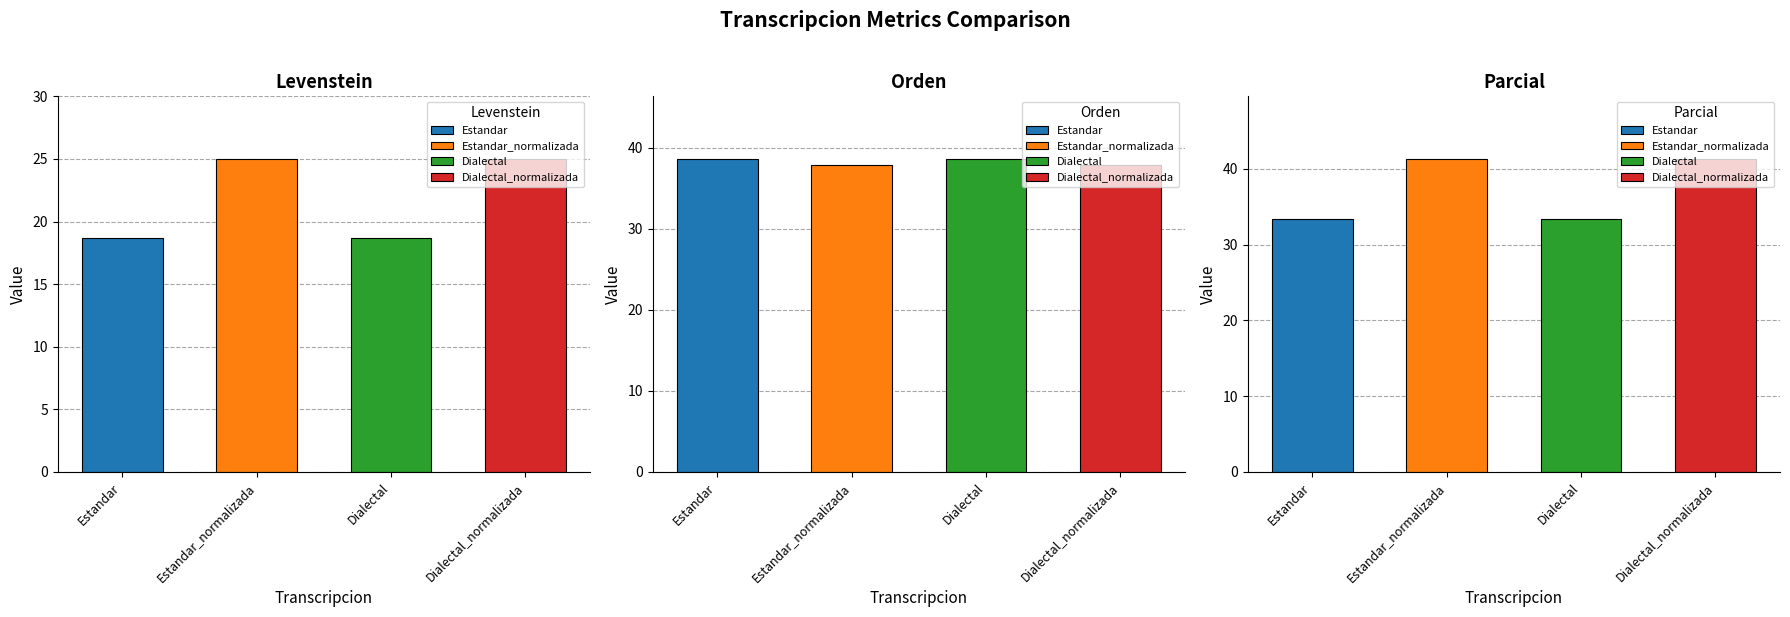

What position from the right is Dialectal_normalizada?

1